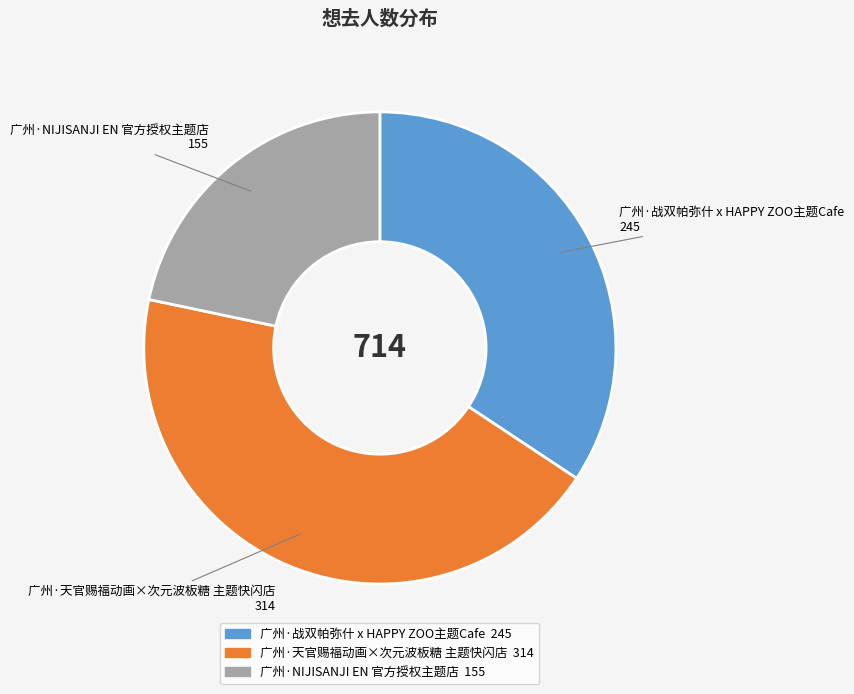

Does any single category account for the majority?

No